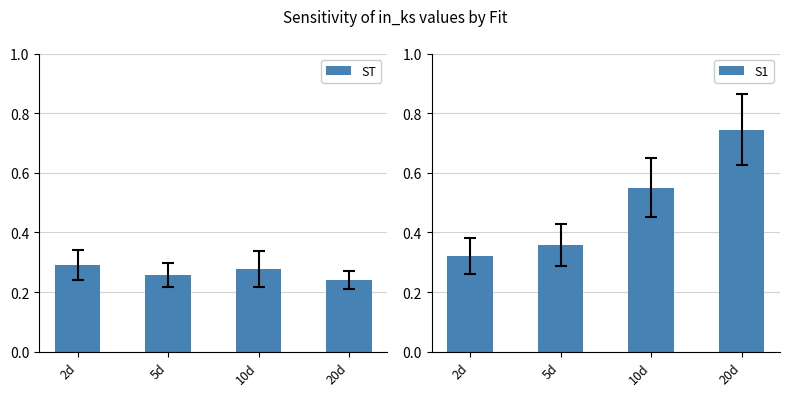

How many bars are there in each group?

2